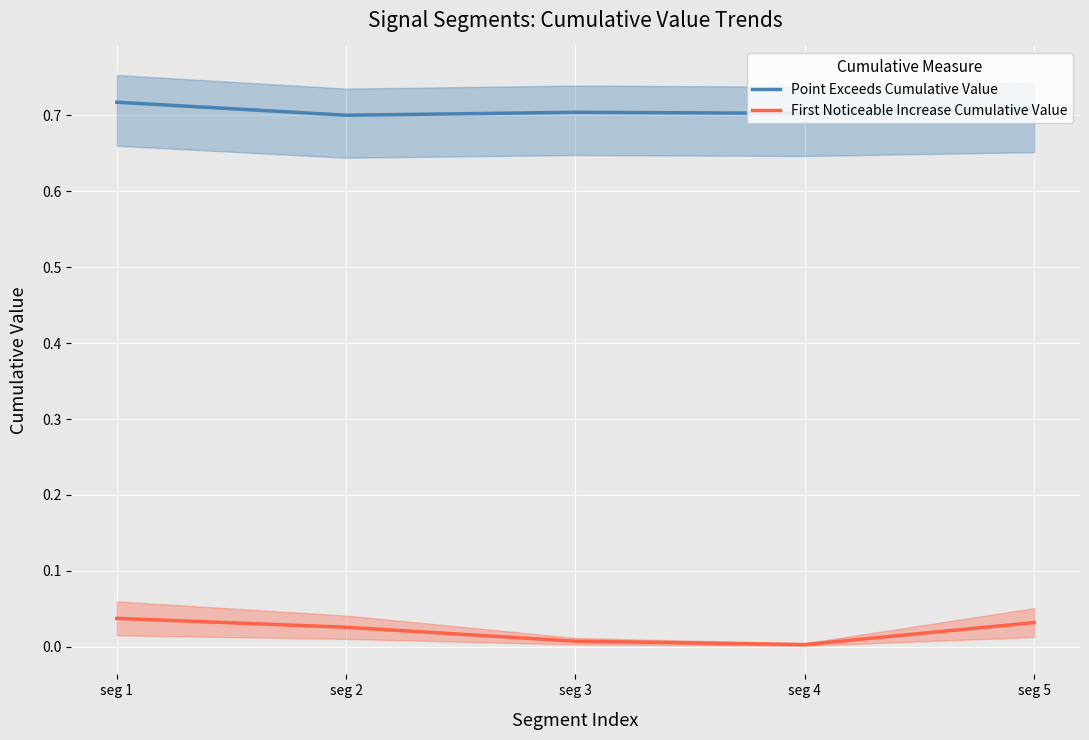

Reading left to right, list all the values displayed in this chart.

Point Exceeds Cumulative Value: 0.7	0.7	0.7	0.7	0.7
First Noticeable Increase Cumulative Value: 0.0	0.0	0.0	0.0	0.0